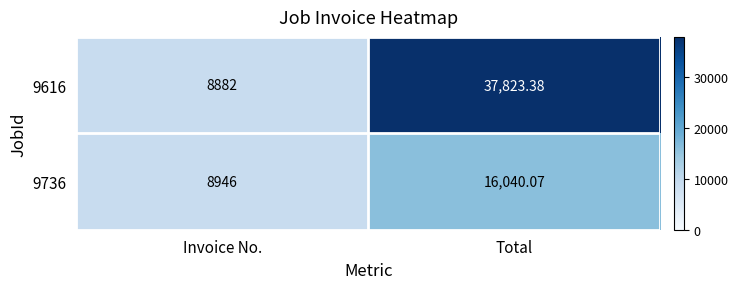

List the labels in order of 9616 value, smallest first.

Invoice No., Total